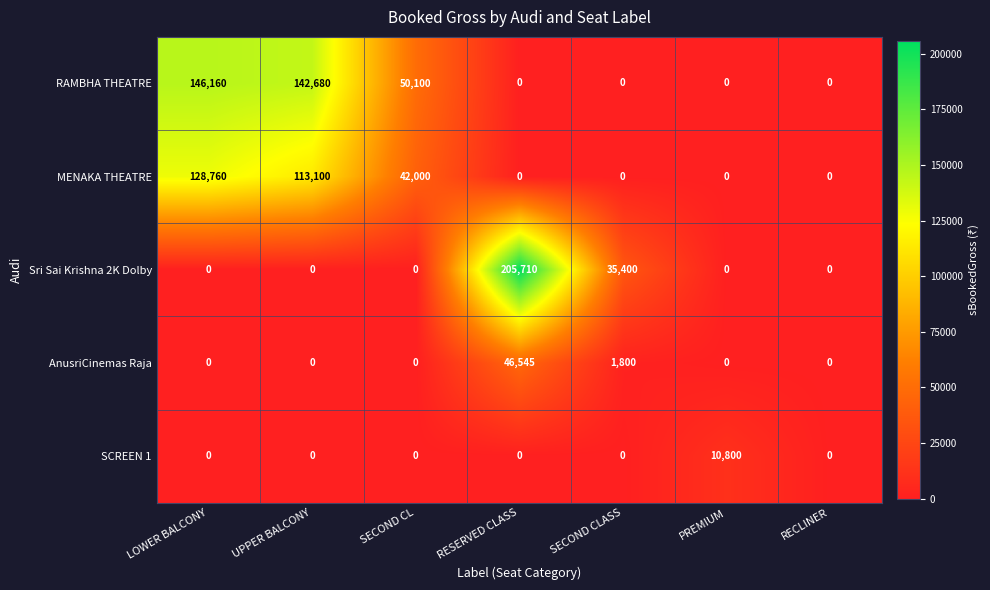

Which series has the largest range (max minus min)?

Sri Sai Krishna 2K Dolby